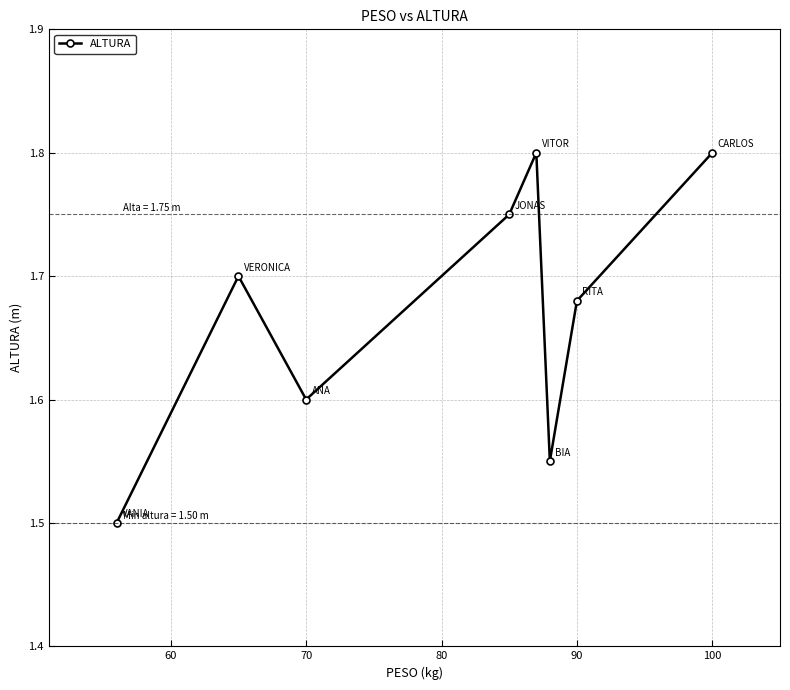

What is the sum of all values?

13.4